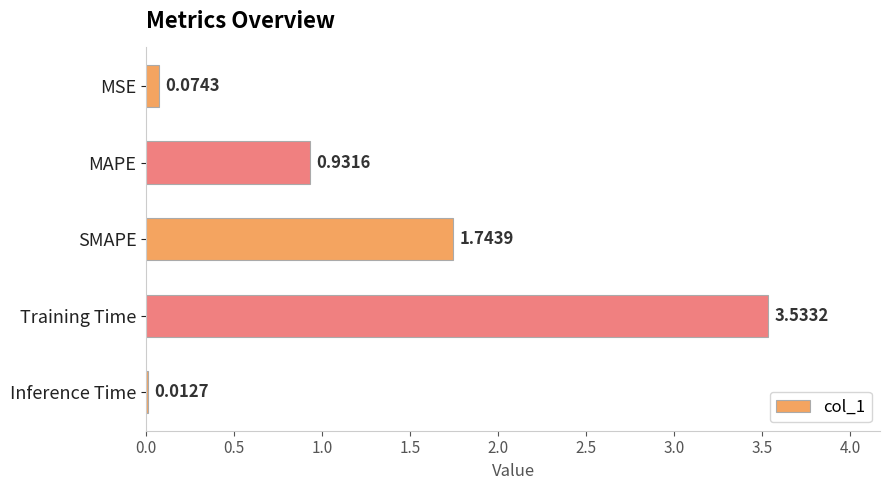

What is the ratio of the value at MAPE to the value at SMAPE?

0.5